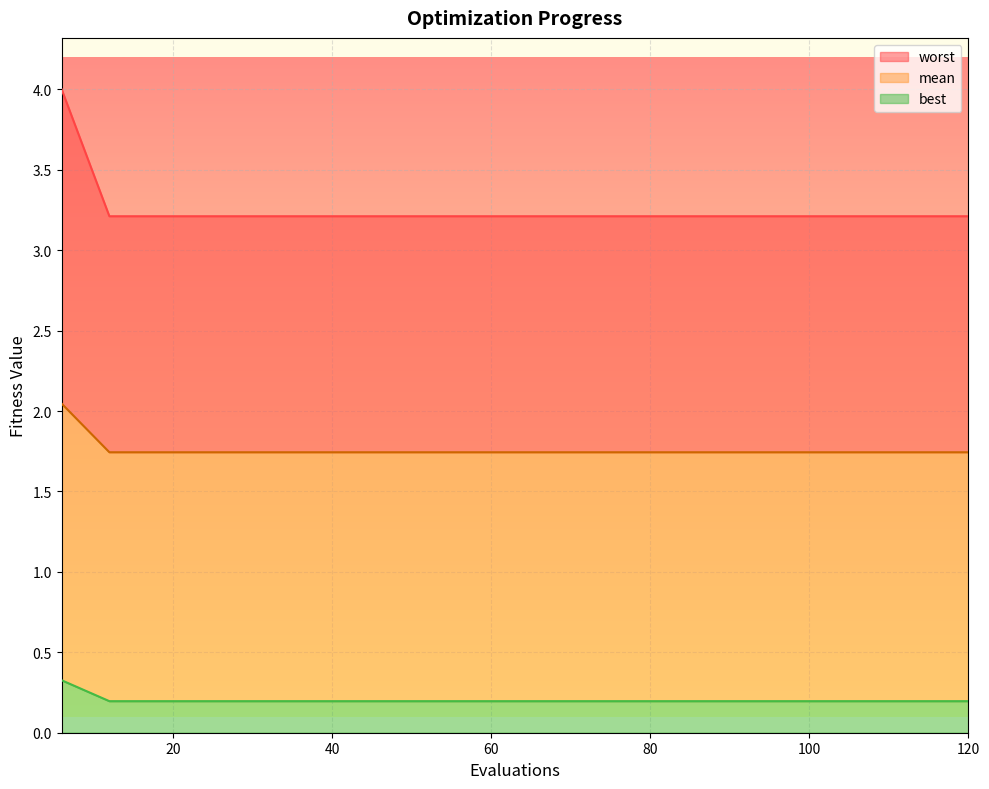

What is the value of the best point at the 7th from the left?

0.2